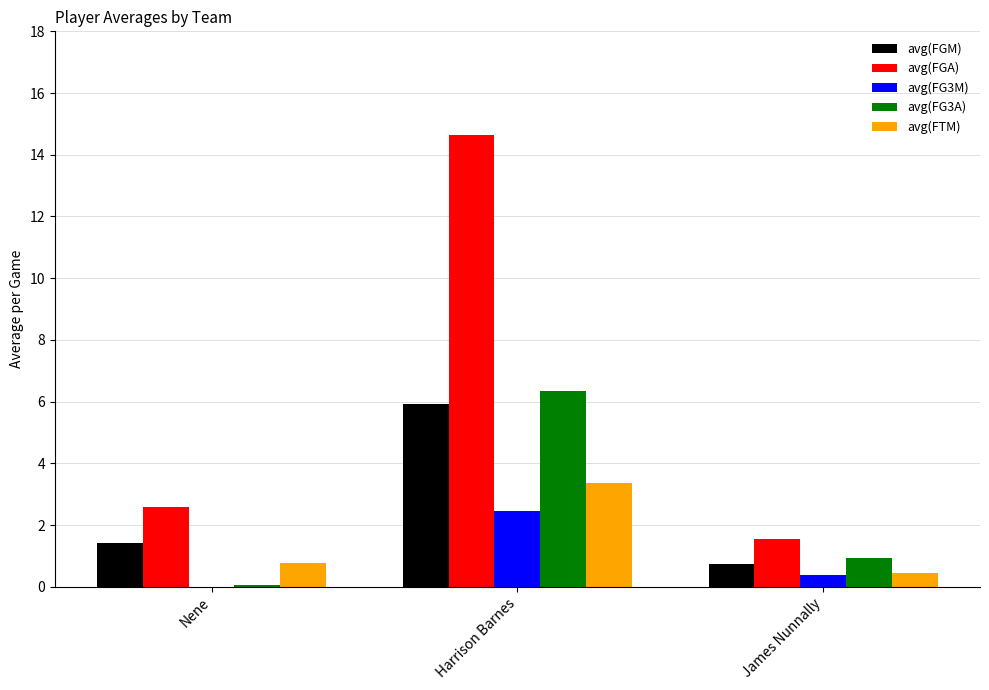

True or false: avg(FGA) has a value of 1.3 at Nene.

False